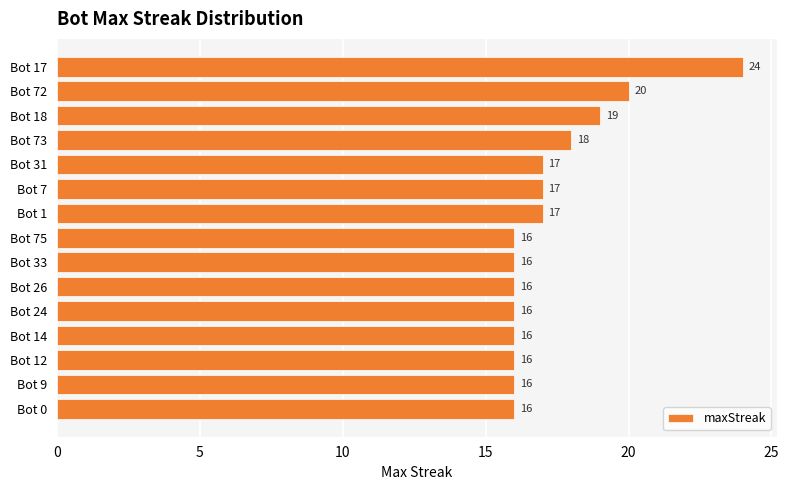

The chart shows a value of 21 at Bot 75. True or false?

False